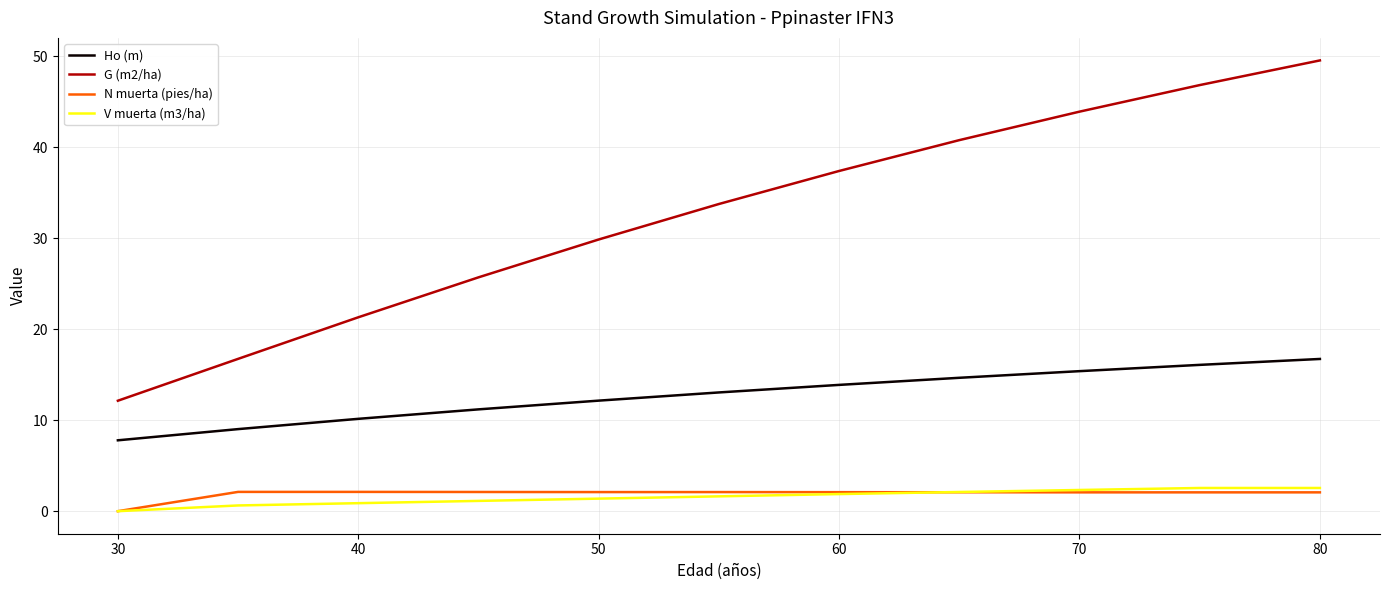

True or false: Ho (m) and G (m2/ha) cross at least once.

False